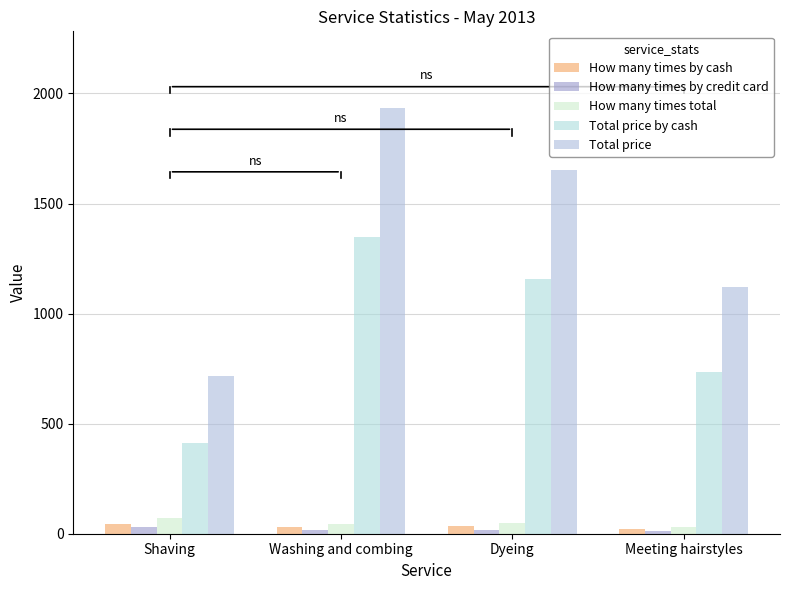

Between Shaving and Washing and combing, which series saw the biggest shift?

Total price